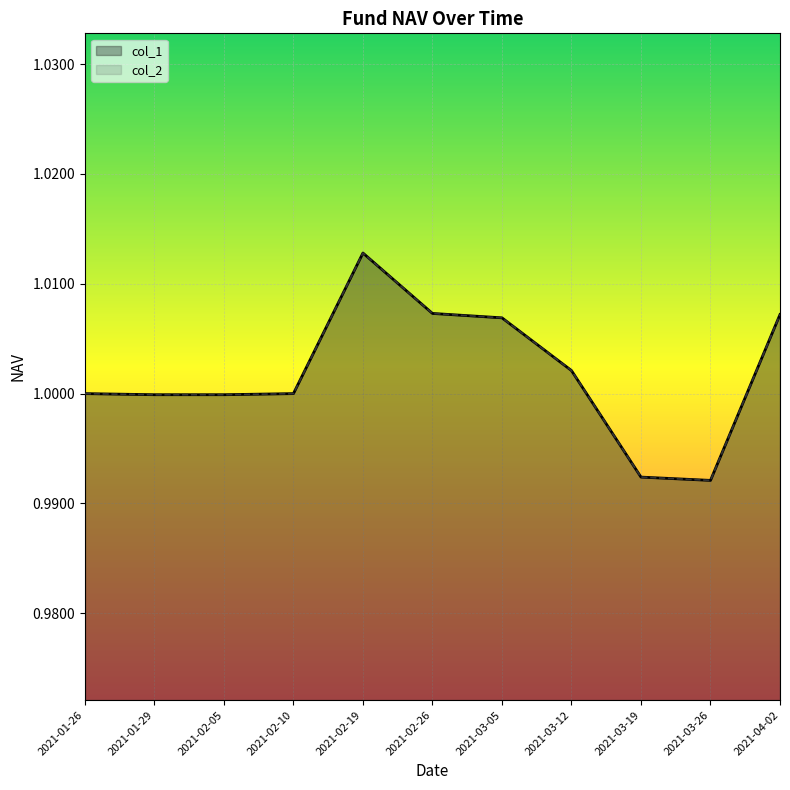

At which label does col_2 first exceed 1?

2021-02-19